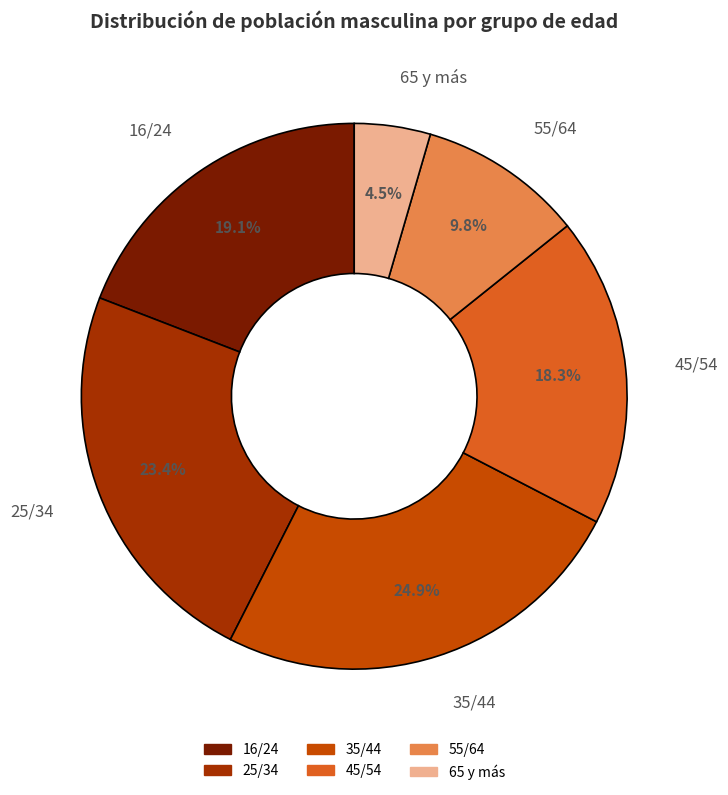

What portion of the pie excludes 65 y más?

95.5%